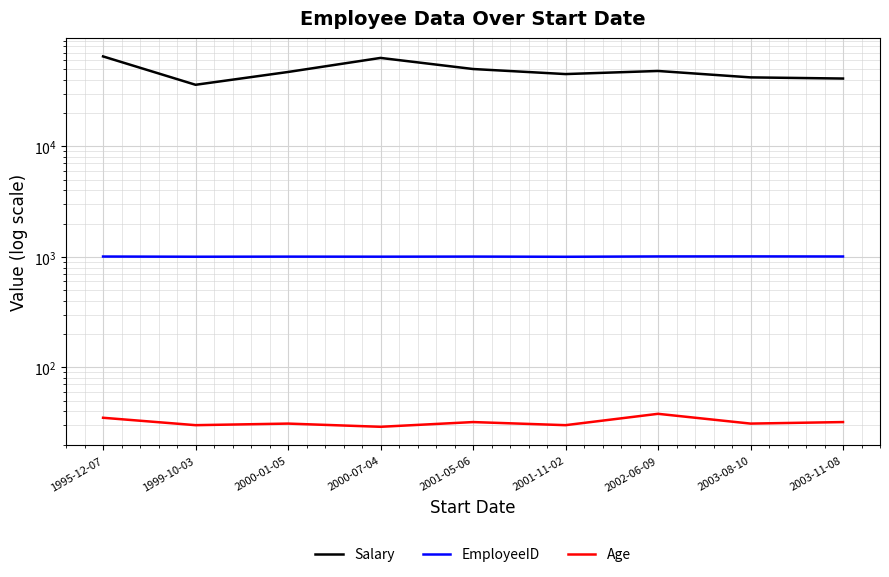

True or false: Salary and EmployeeID intersect in this chart.

False